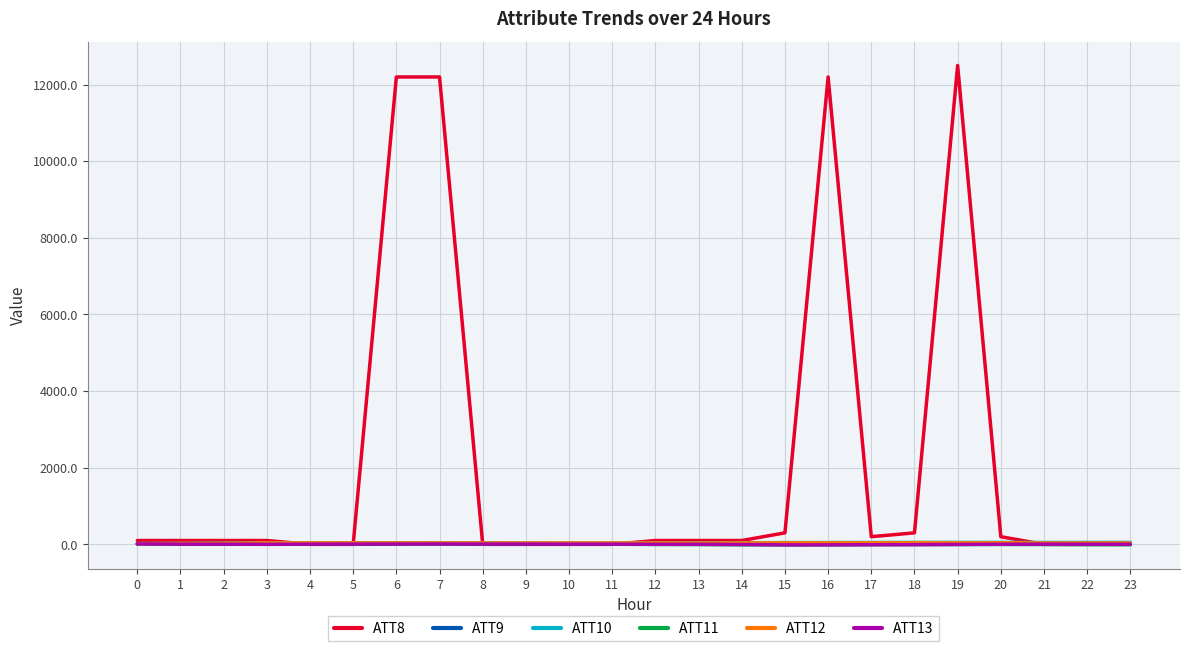

Which series has the largest total across all categories?

ATT8